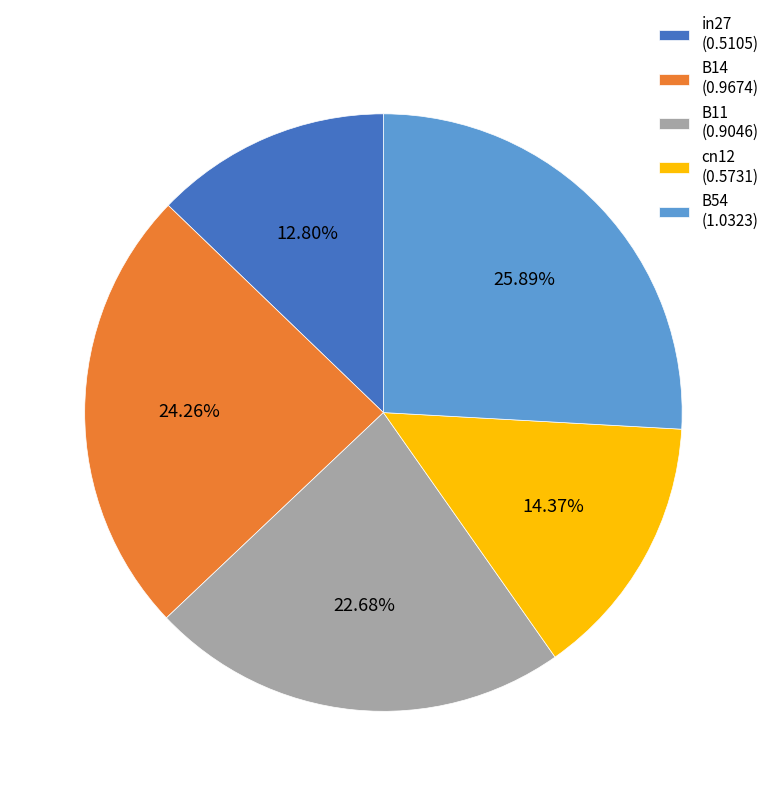

True or false: cn12 accounts for 14% of the total.

True